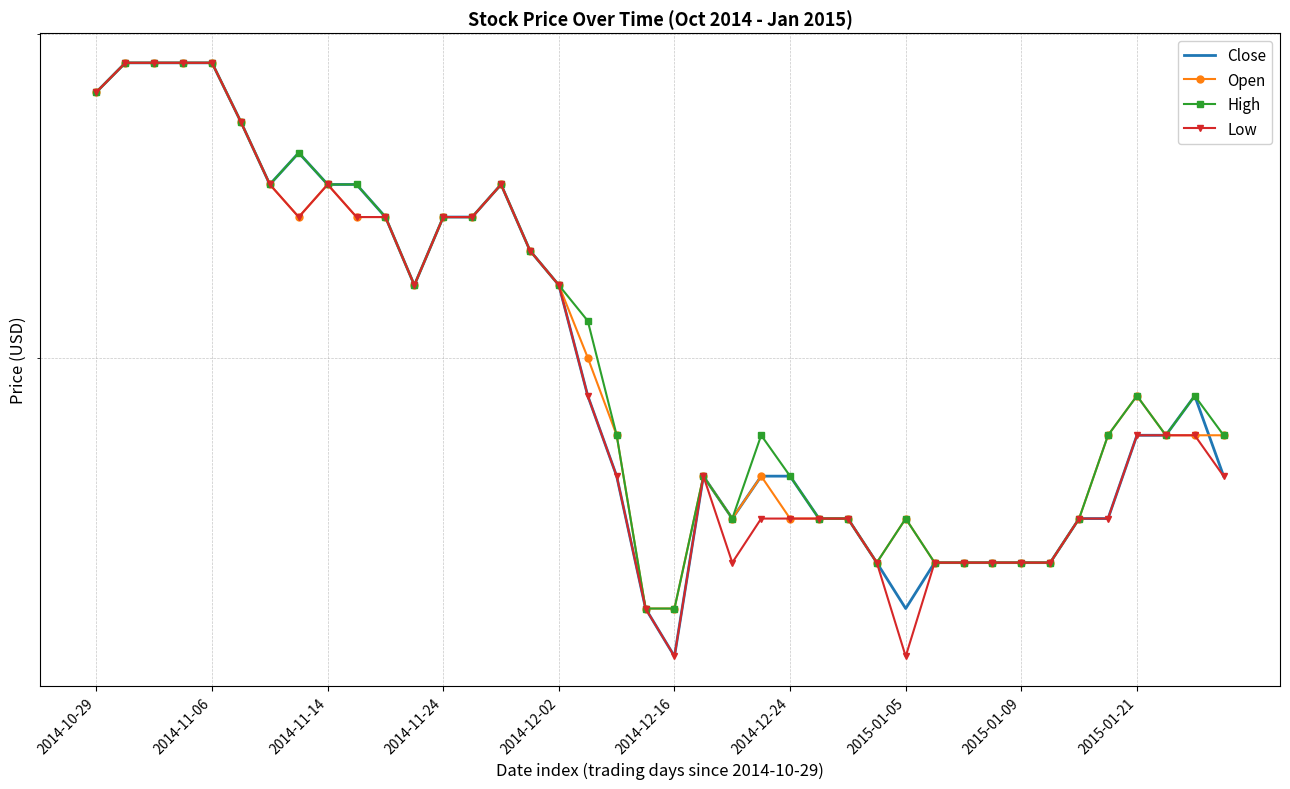

Which series has the widest spread of values?

Close